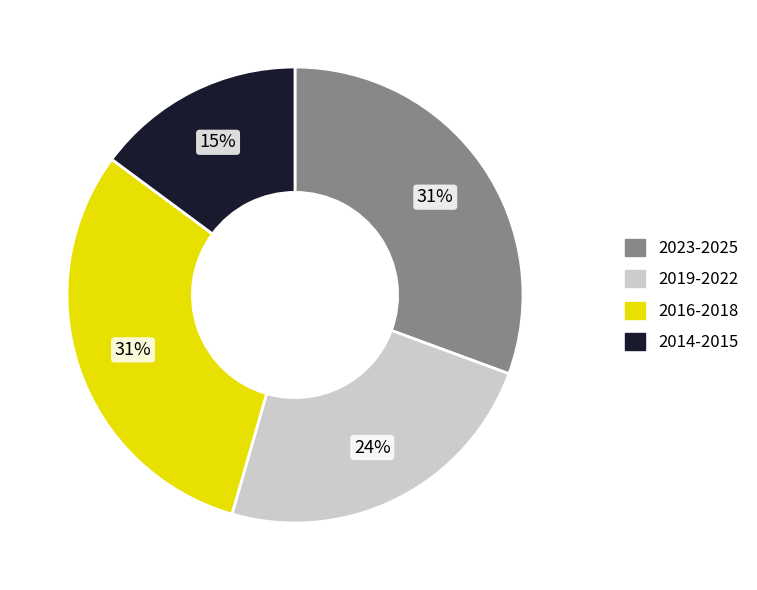

Is there any slice that represents more than half of the pie?

No